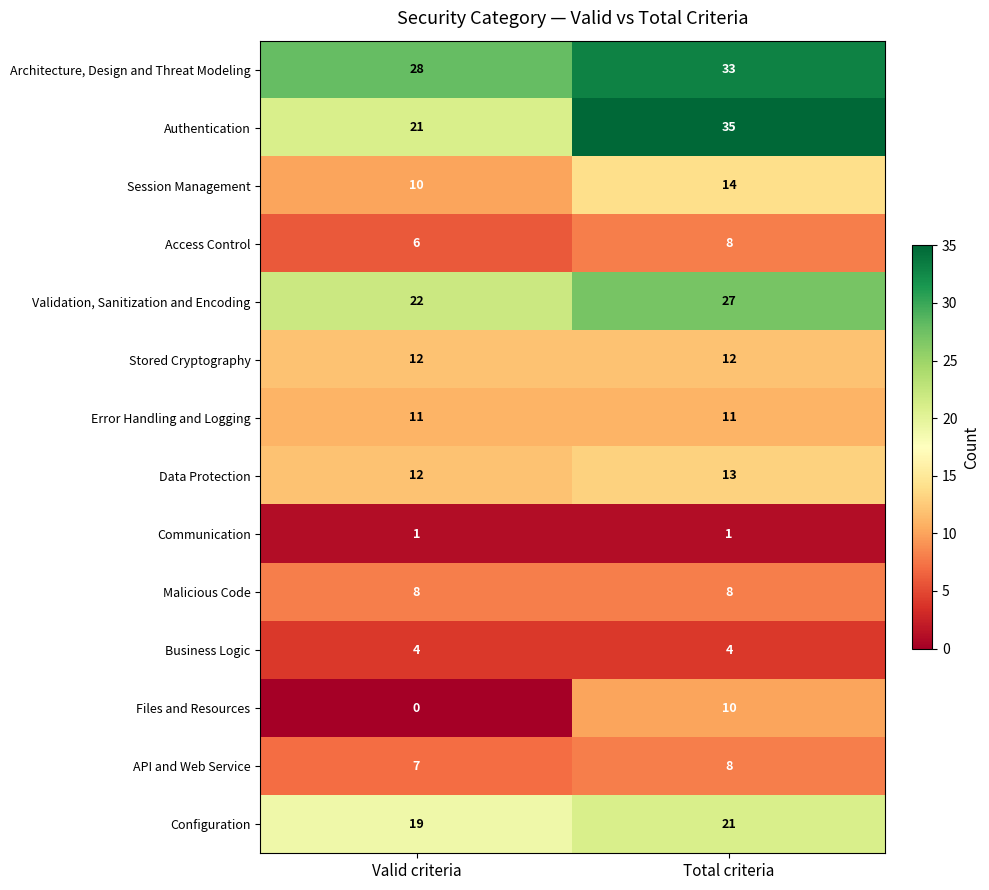

What is the maximum value shown in the chart?

35